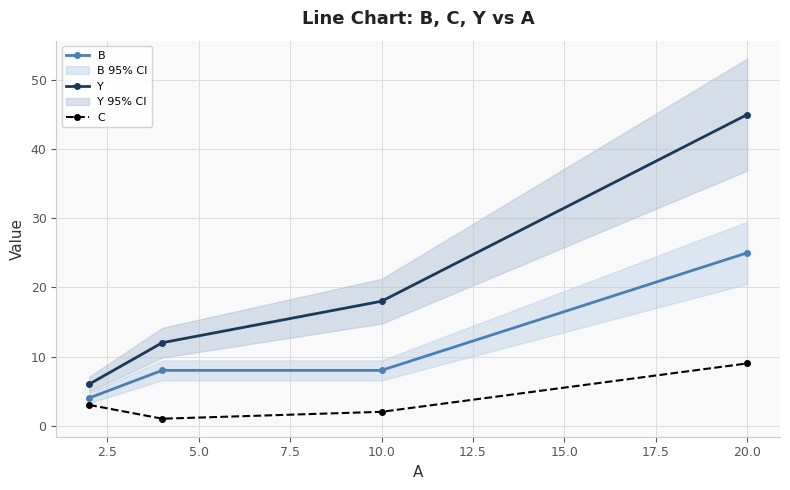

True or false: B has more than 0 interior local peaks.

False